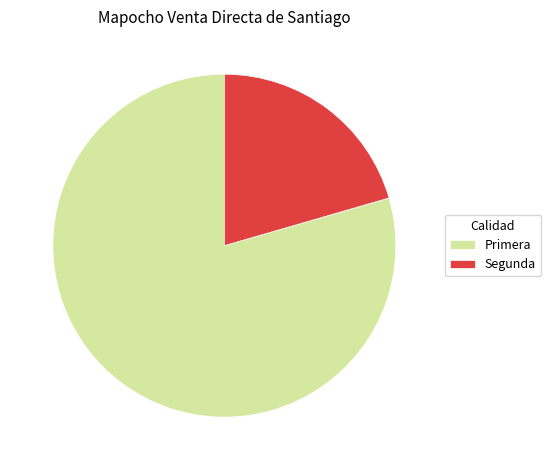

Rank the categories by value from lowest to highest.

Segunda, Primera